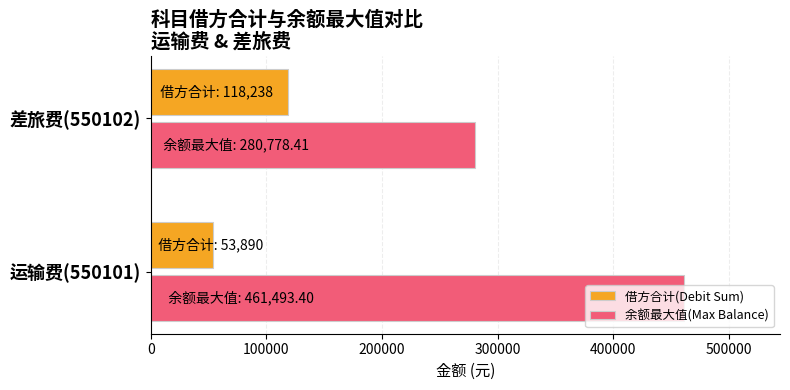

List the series in order of their overall mean, lowest first.

借方合计(Debit Sum), 余额最大值(Max Balance)